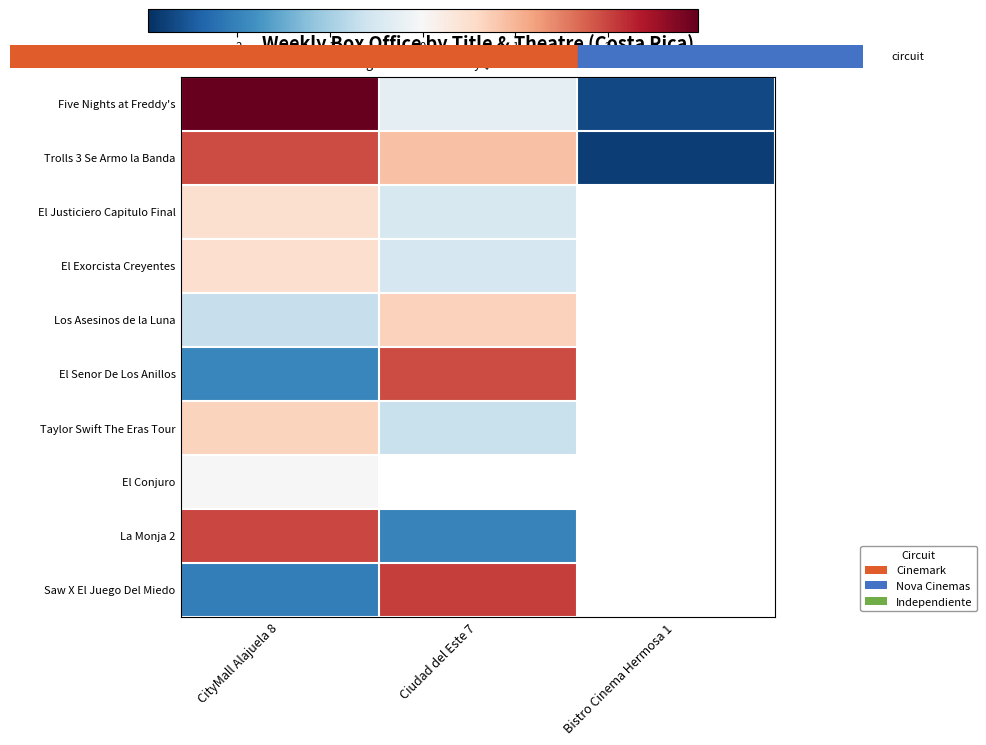

Which category has the highest value across all series?

CityMall Alajuela 8